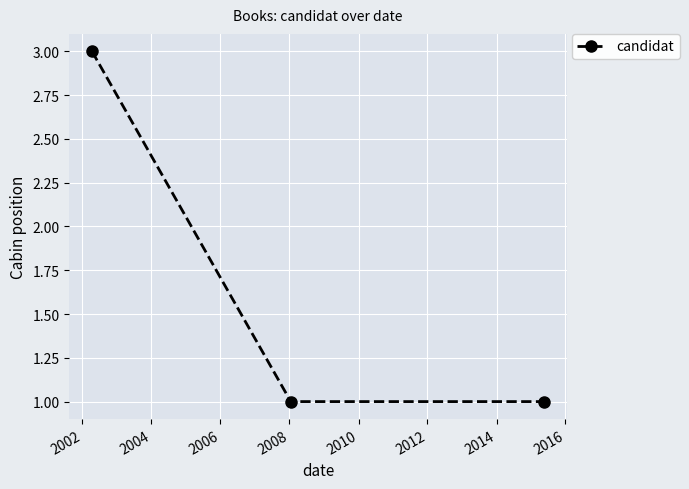

What is the value of the 2nd point from the left?

1